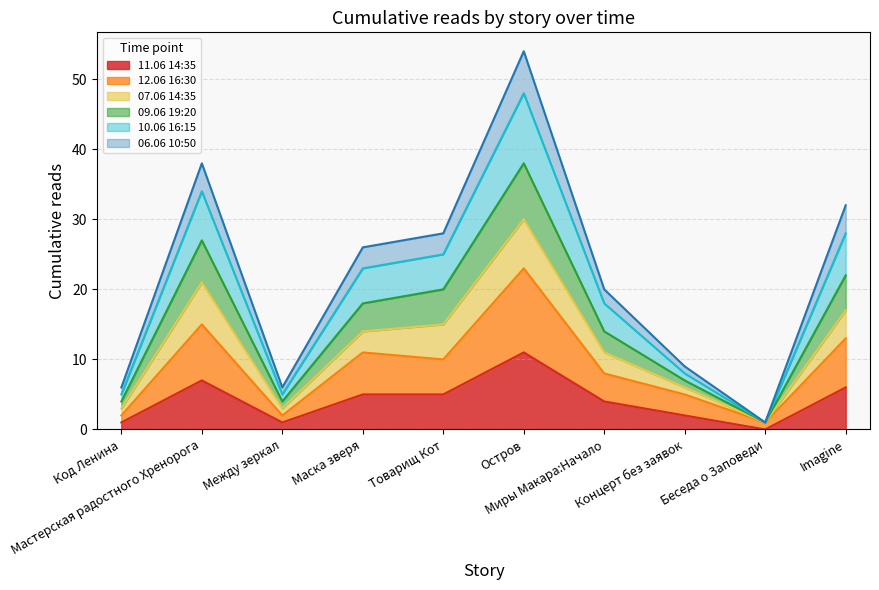

Is it true that 10.06 16:15 equals 15 at Маска зверя?

False